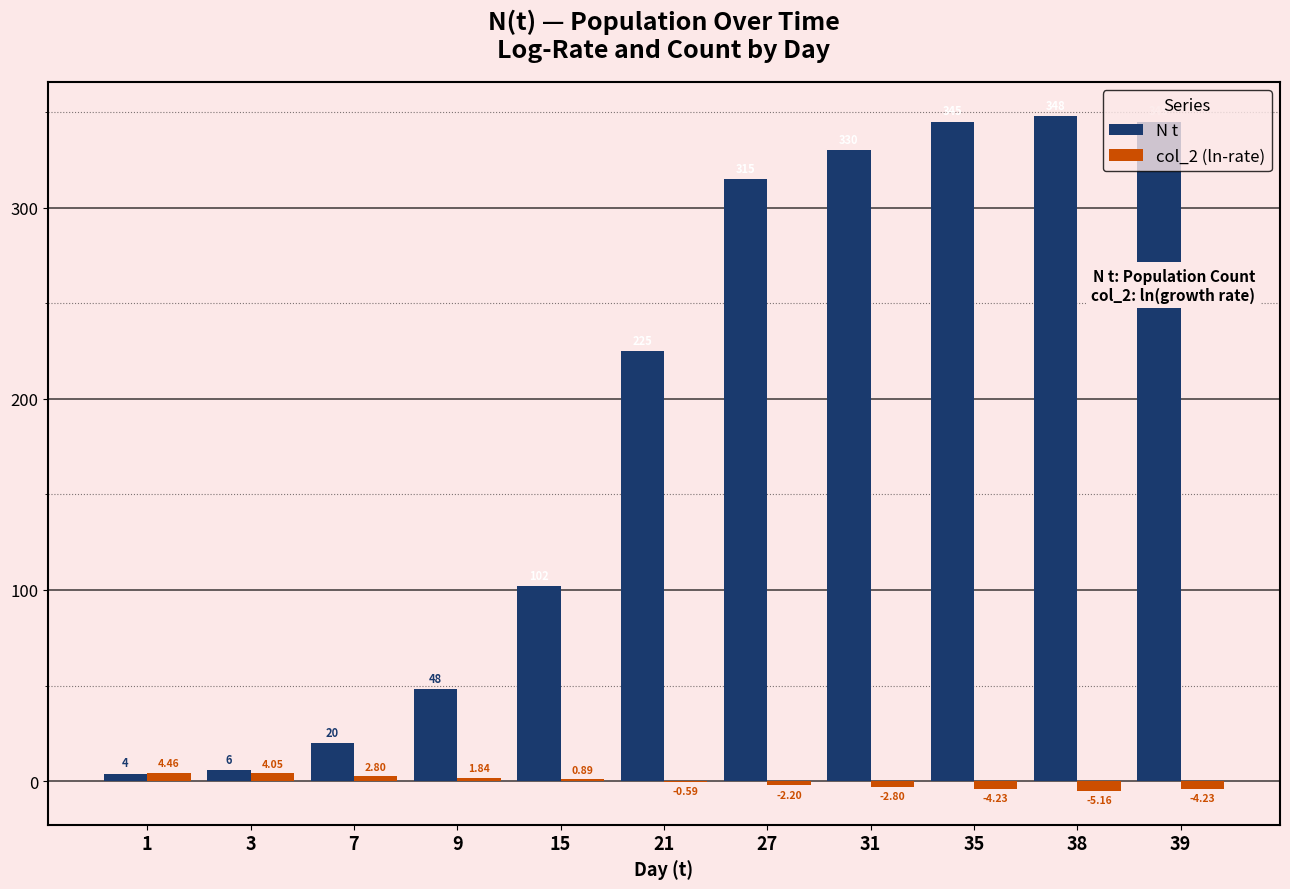

The N t series shows 617.3 at 35. True or false?

False